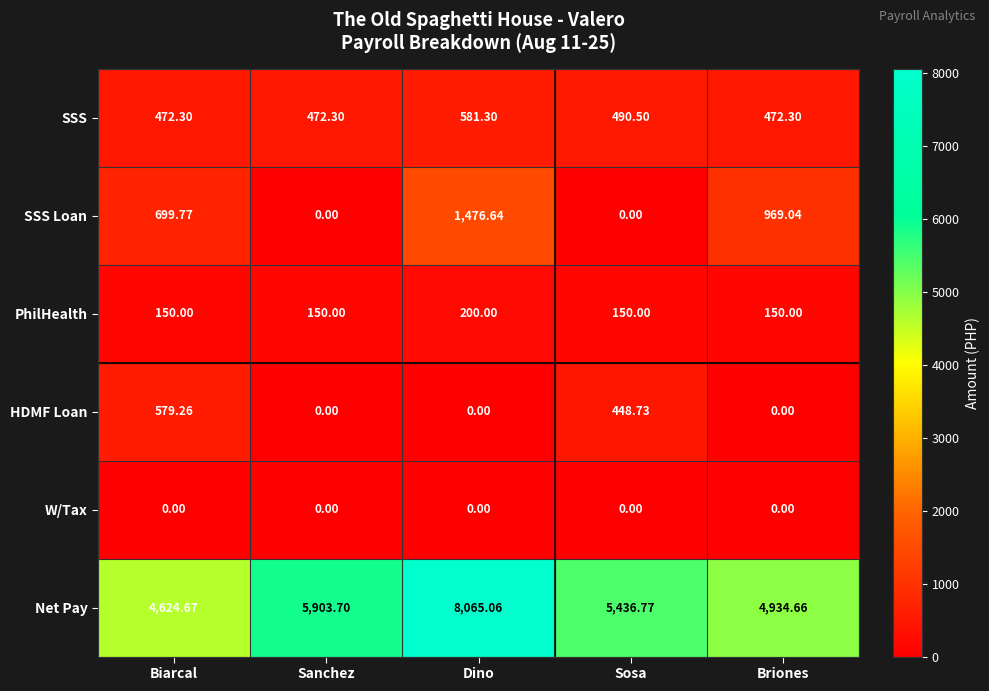

At which label does SSS Loan first exceed 699?

Biarcal